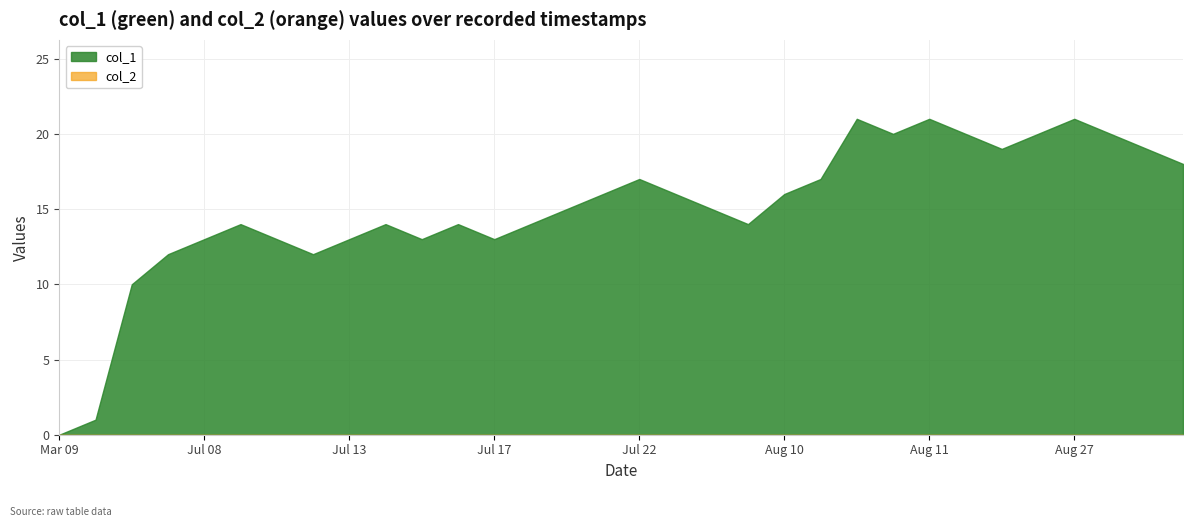

Approximately how many times larger is the value at 15 compared to 20?

0.8